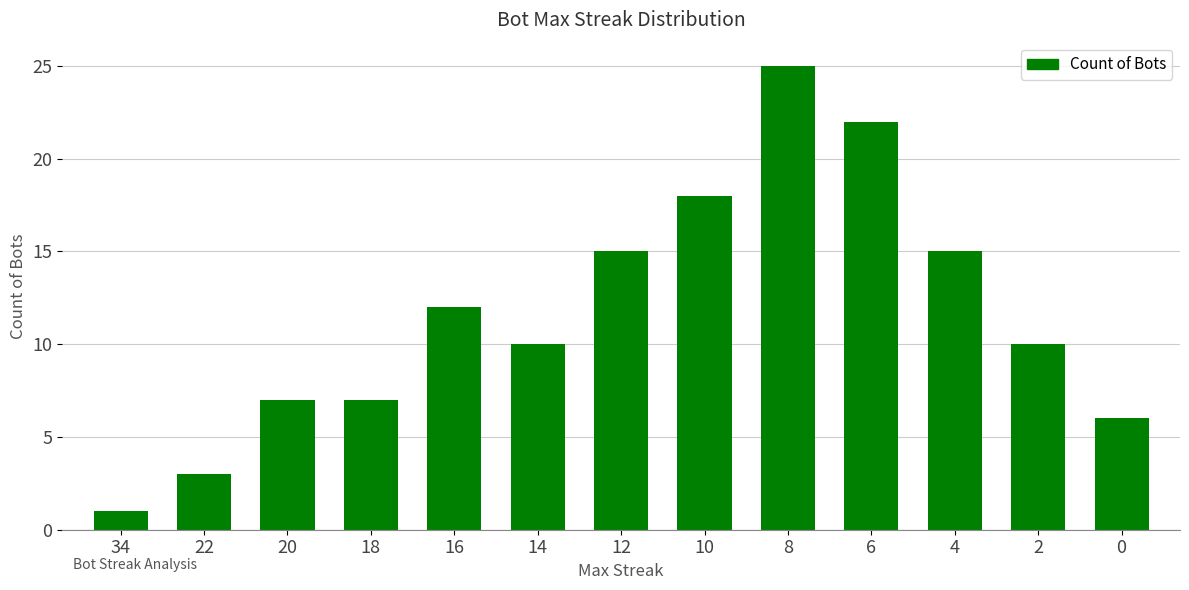

Which label corresponds to the largest value in the chart?

8